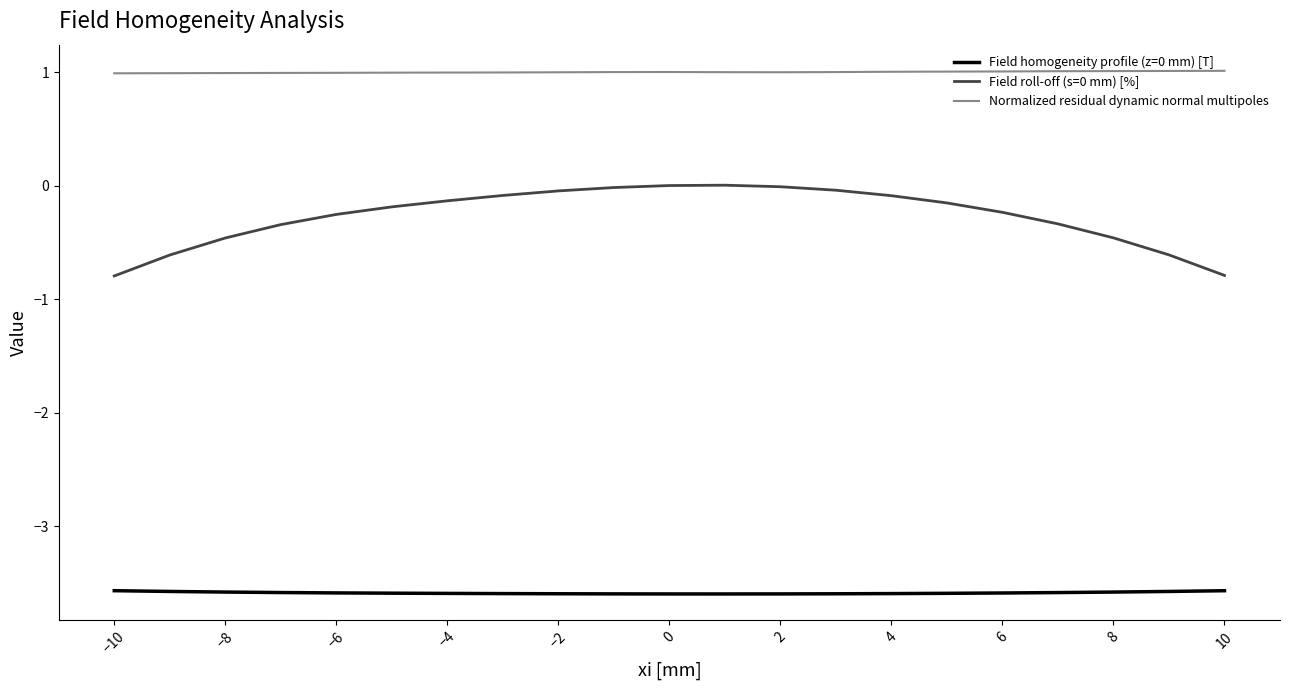

What is the smallest value displayed?

-3.6